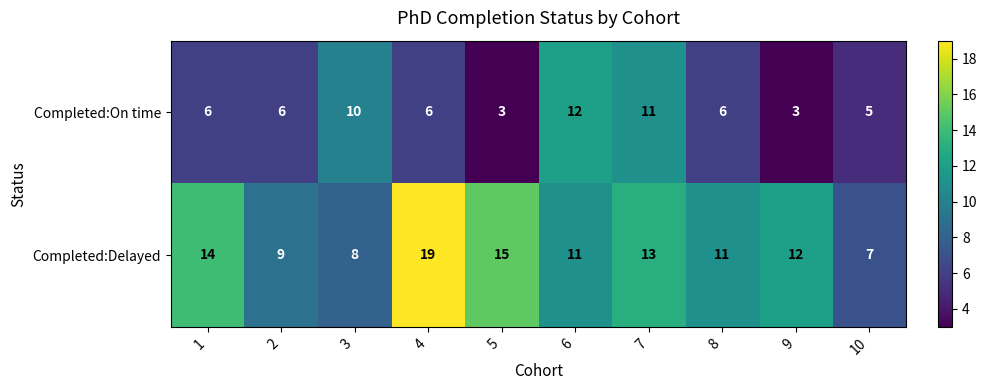

What is the maximum value shown in the chart?

19